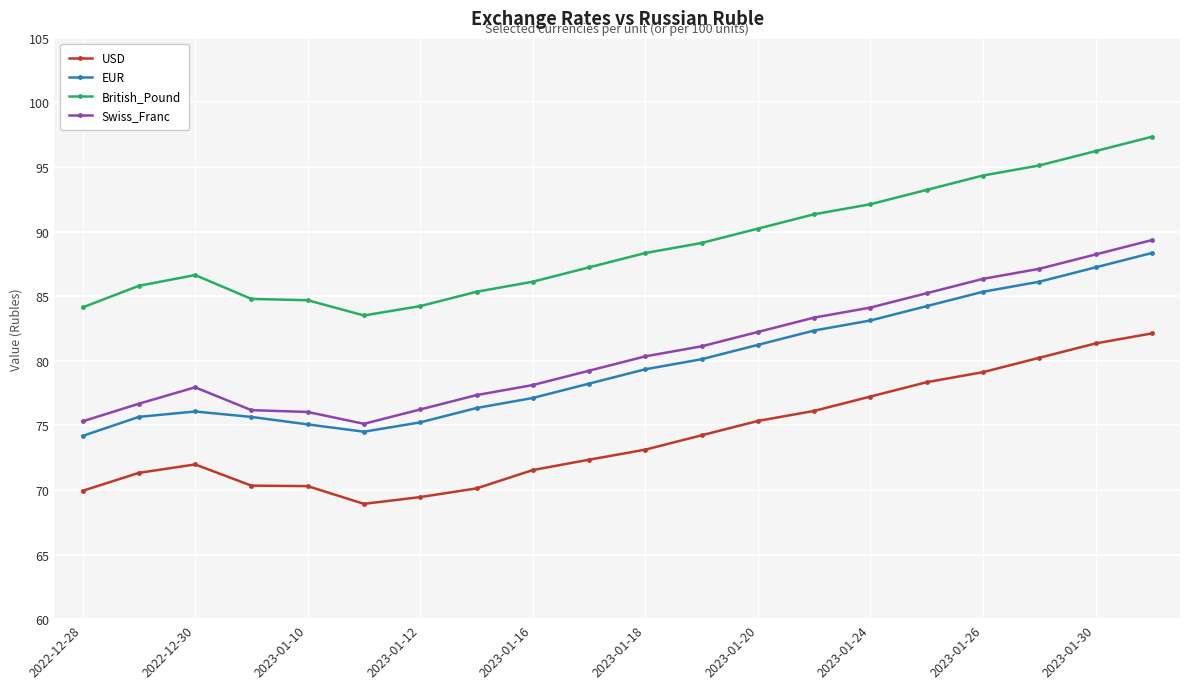

What is the value of the Swiss_Franc point at the 5th from the left?

76.0